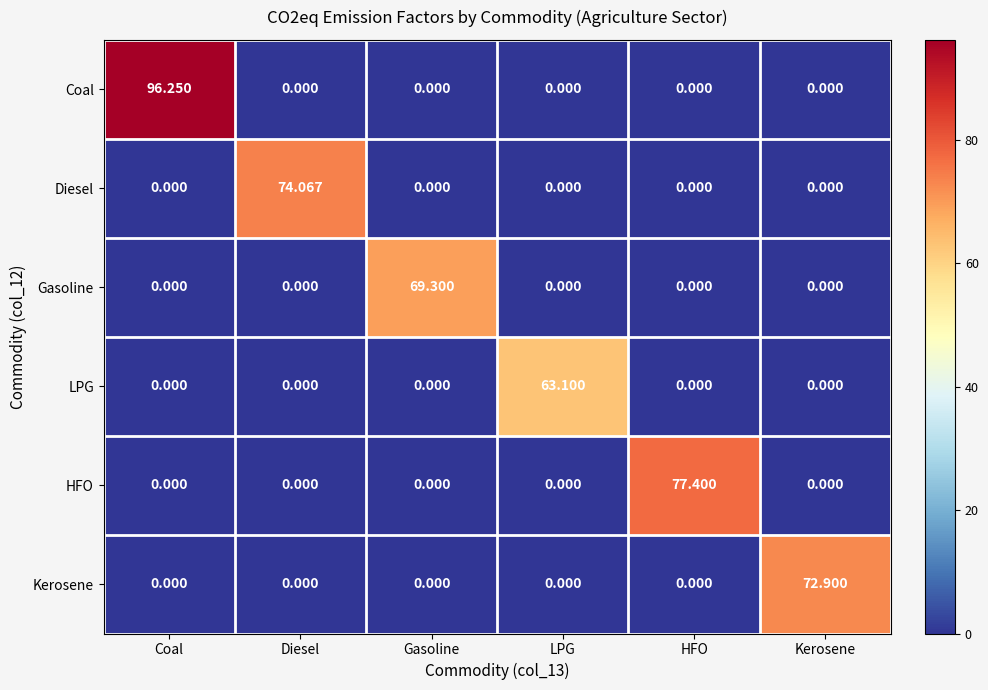

Which series has the largest total across all categories?

Coal